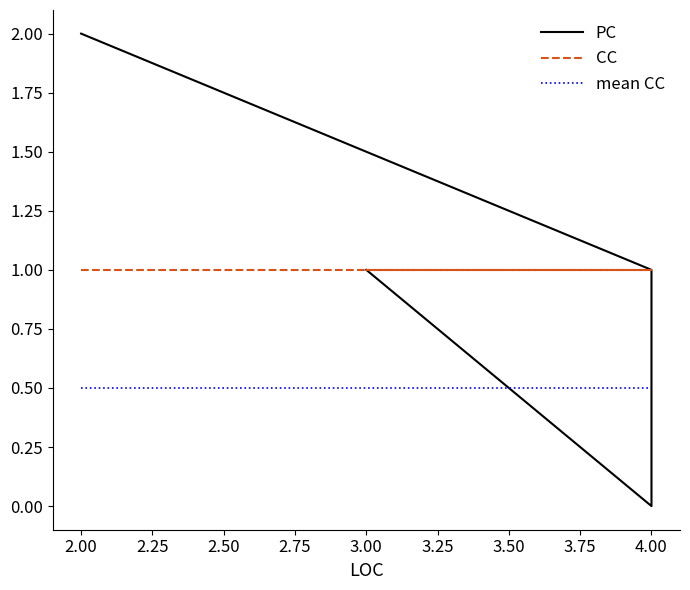

What is the ratio of the value at 2 to the value at 3?

2.0